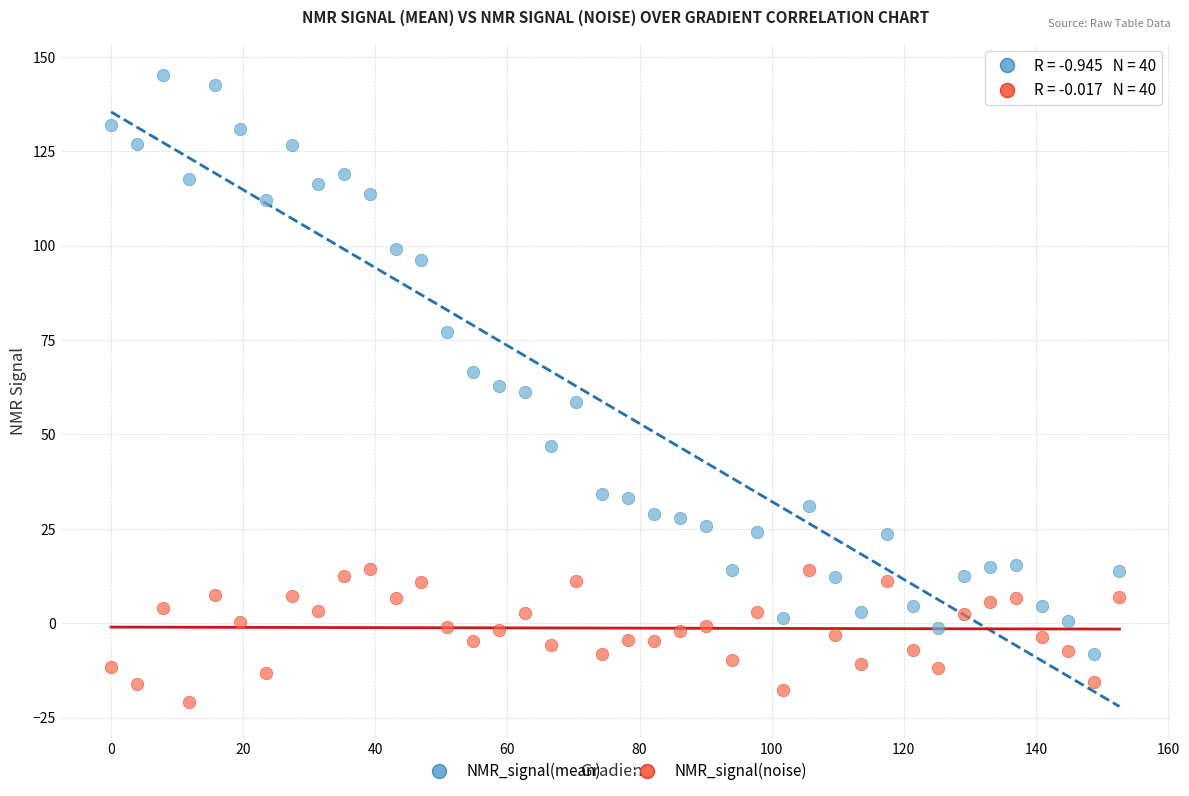

Across all data points, what is the range of X values (max minus min)?

152.6